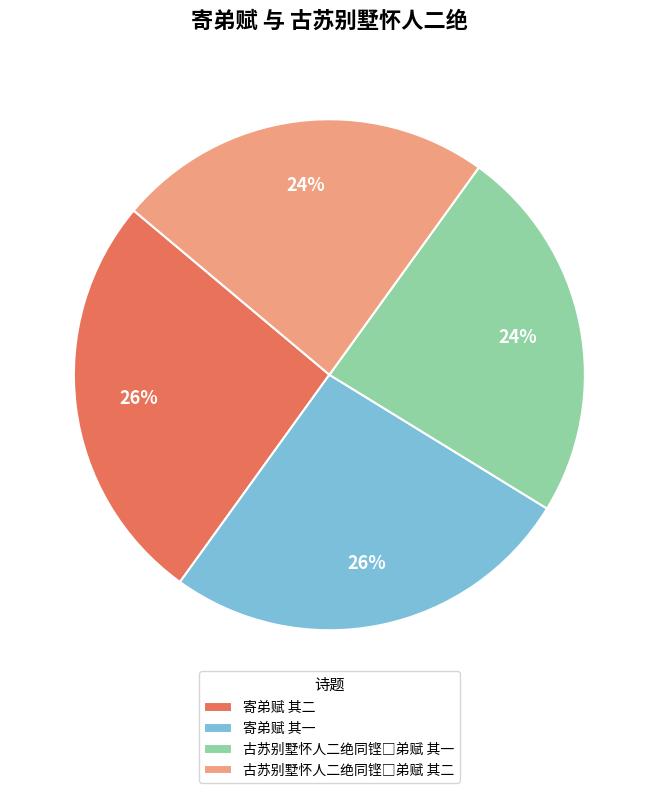

To the nearest percent, what portion does 寄弟赋 其二 represent?

26%